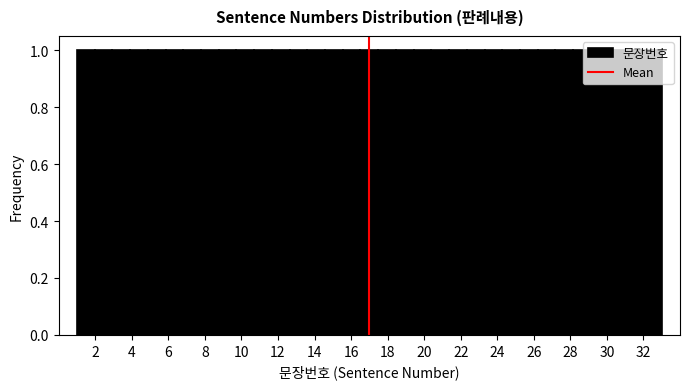

Reading left to right, transcribe this chart: for each bar, give the range it covers on the x-axis and its height. Neither the bar edges nor the heights are printed on the chart, so give them approximately, as read against the axes.

1.0 to 2.0: 1
2.0 to 3.0: 1
3.0 to 4.0: 1
4.0 to 4.8: 1
4.8 to 5.8: 1
5.8 to 6.8: 1
6.8 to 7.8: 1
7.8 to 8.8: 1
8.8 to 9.8: 1
9.8 to 10.6: 1
10.6 to 11.6: 1
11.6 to 12.6: 1
12.6 to 13.6: 1
13.6 to 14.6: 1
14.6 to 15.6: 1
15.6 to 16.6: 1
16.6 to 17.4: 1
17.4 to 18.4: 1
18.4 to 19.4: 1
19.4 to 20.4: 1
20.4 to 21.4: 1
21.4 to 22.4: 1
22.4 to 23.4: 1
23.4 to 24.2: 1
24.2 to 25.2: 1
25.2 to 26.2: 1
26.2 to 27.2: 1
27.2 to 28.2: 1
28.2 to 29.2: 1
29.2 to 30.0: 1
30.0 to 31.0: 1
31.0 to 32.0: 1
32.0 to 33.0: 1